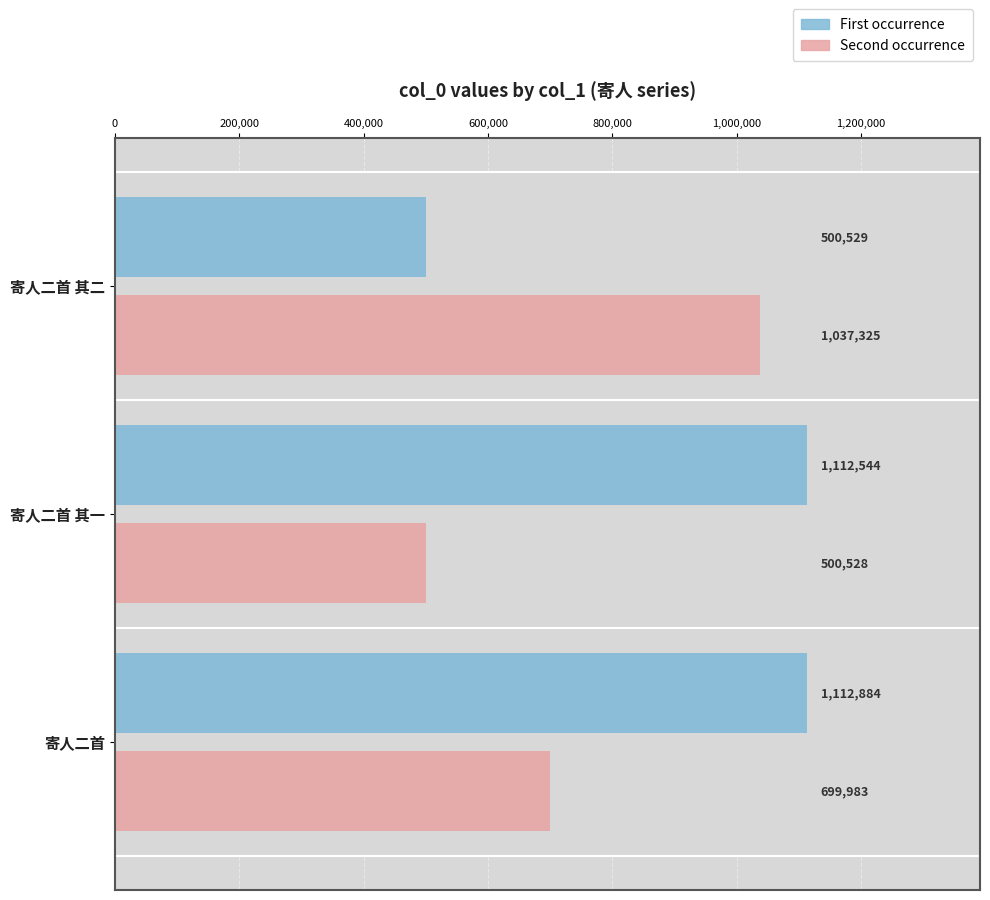

What is the greatest value displayed?

1112884